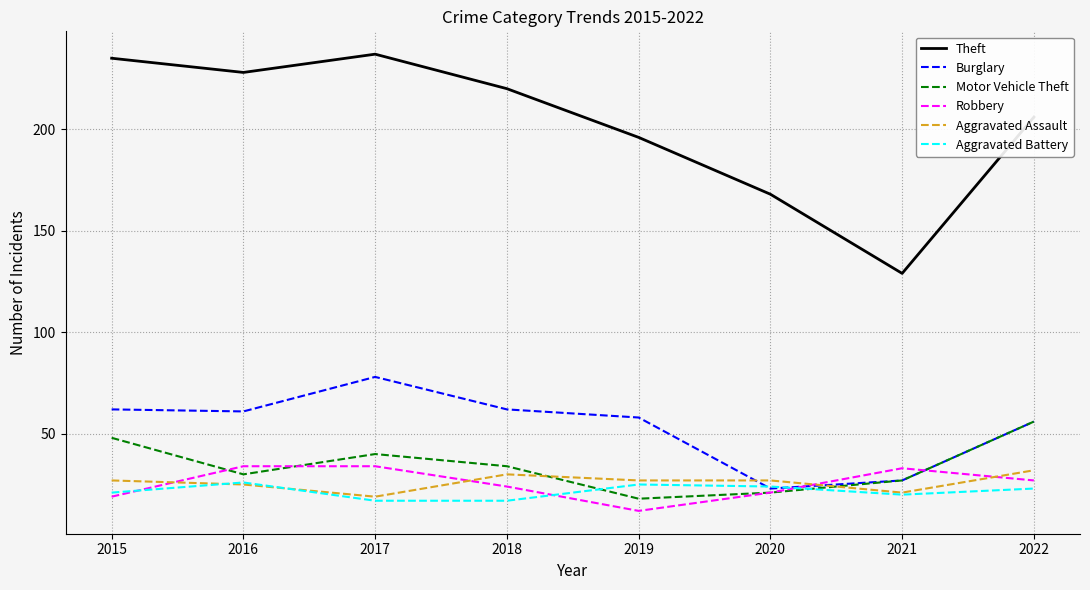

True or false: Aggravated Battery and Theft intersect in this chart.

False